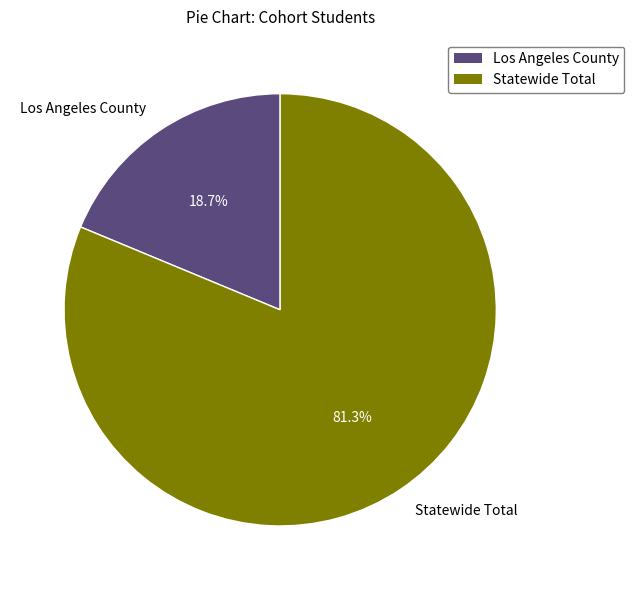

True or false: Statewide Total accounts for 81% of the total.

True